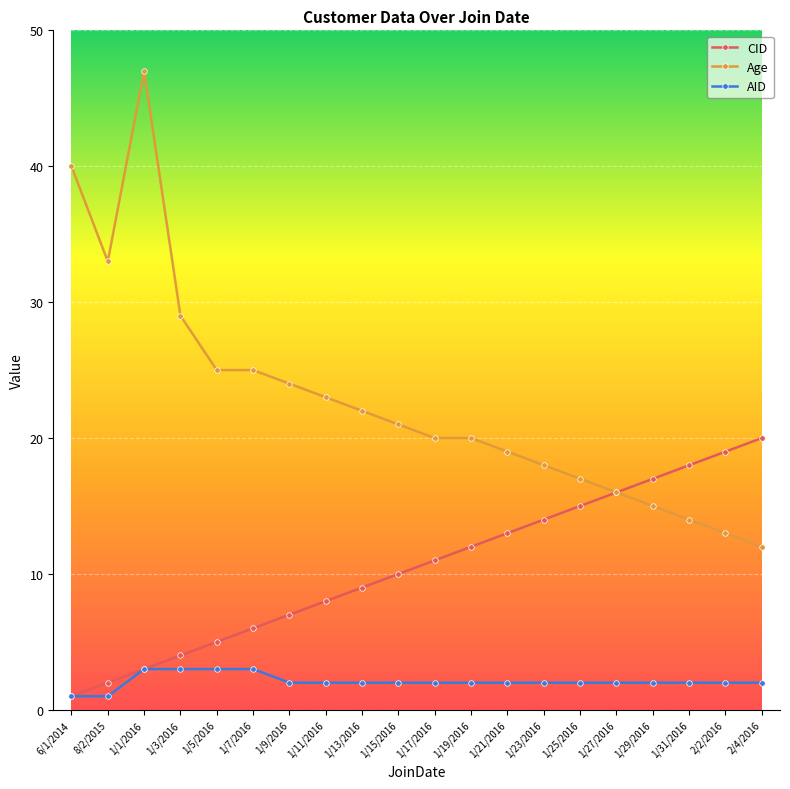

What is the label of the 12th point from the left?

1/19/2016